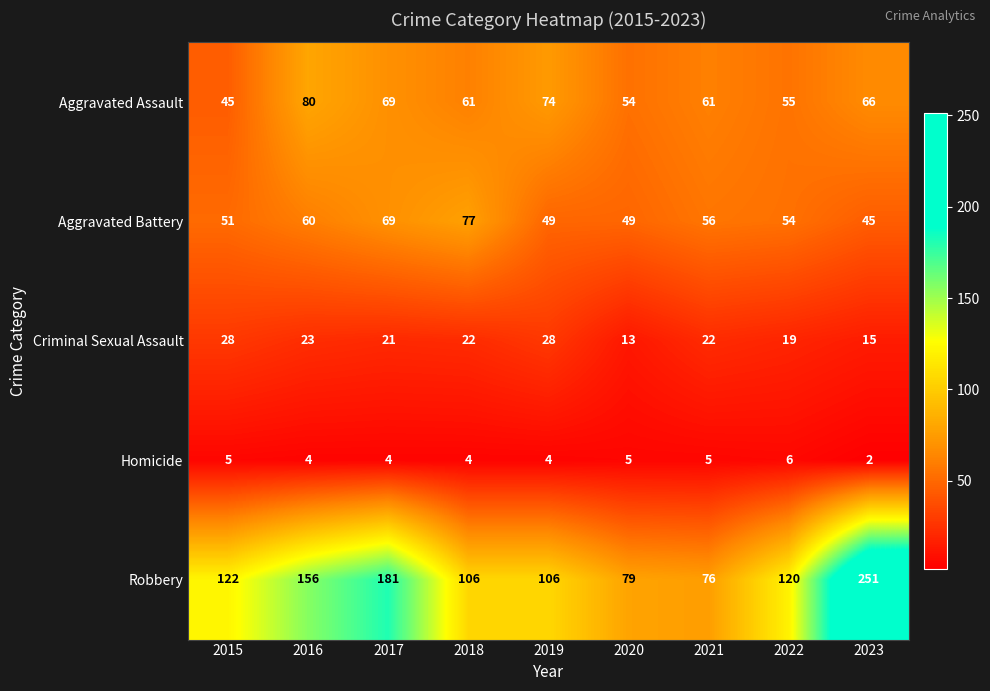

Between 2021 and 2023, which series saw the biggest shift?

Robbery